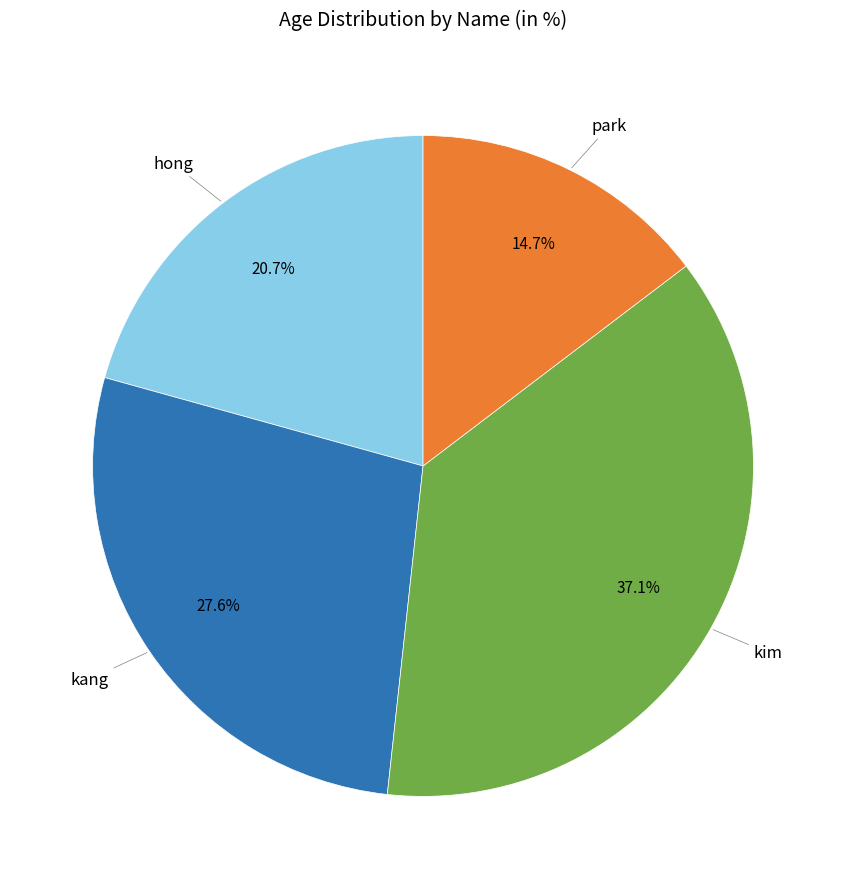

What is the largest slice in the pie chart?

kim